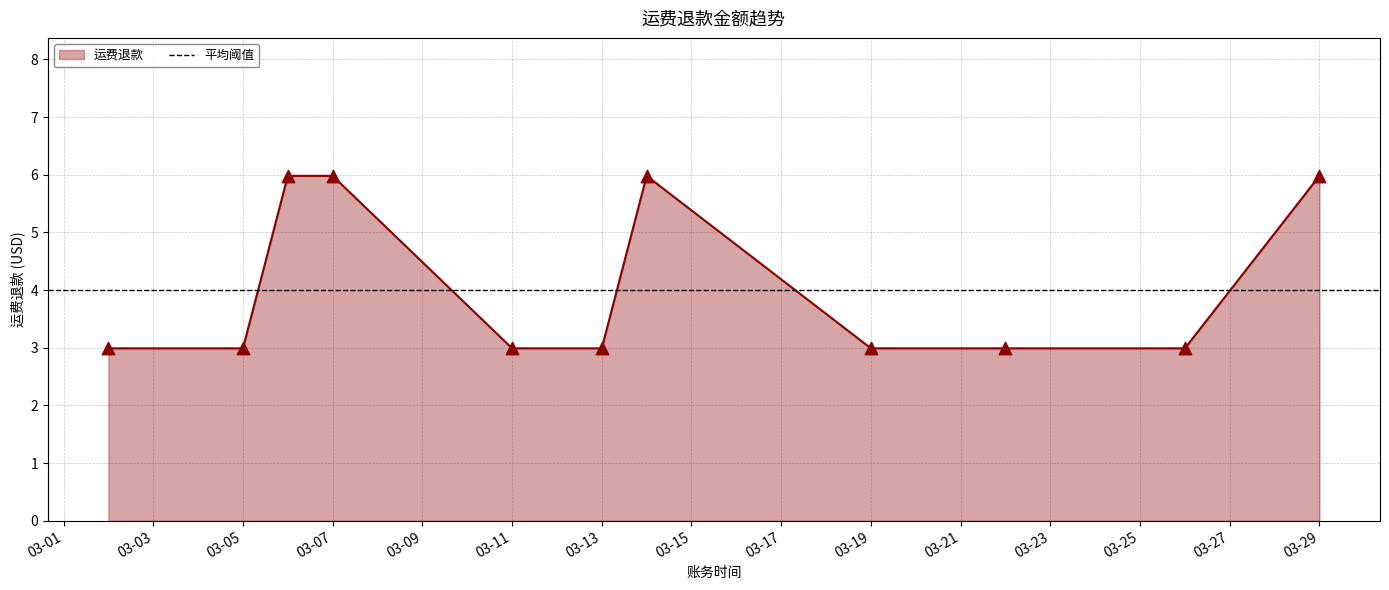

Between 2025-03-22 and 2025-03-02, which is larger?

2025-03-22